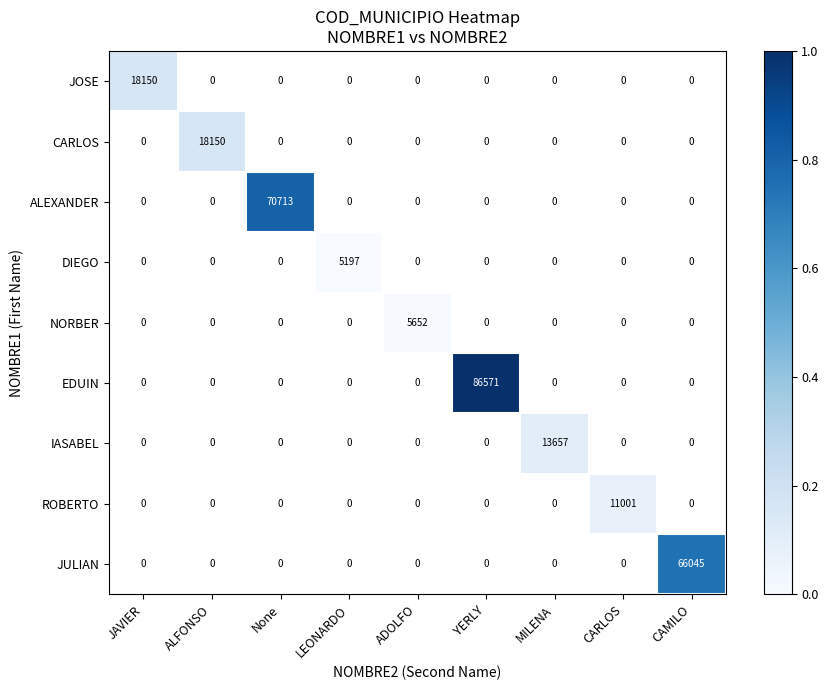

The value of ALEXANDER at None is 108573. True or false?

False